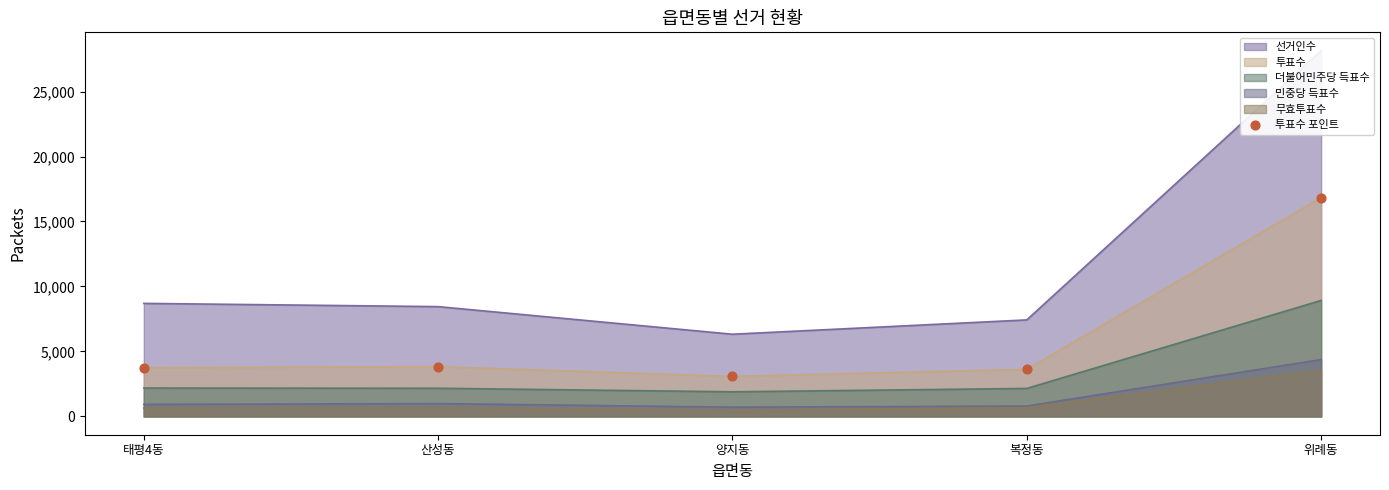

What is the change in value from 태평4동 to 산성동?

+77